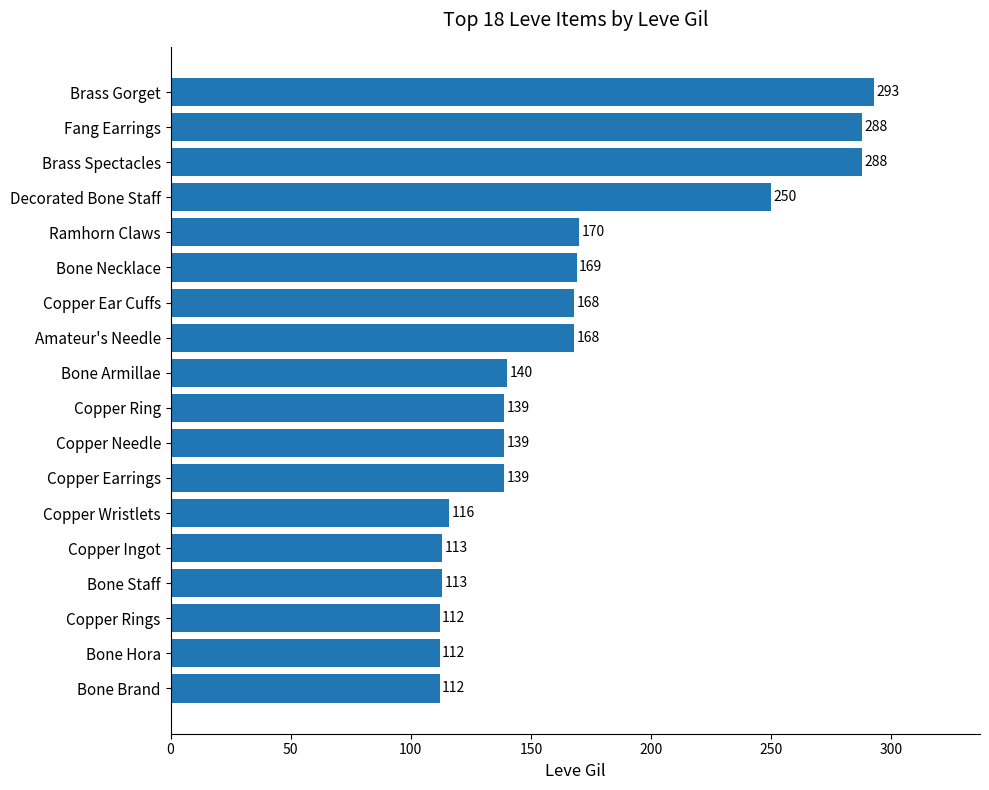

What is the smallest value displayed?

112